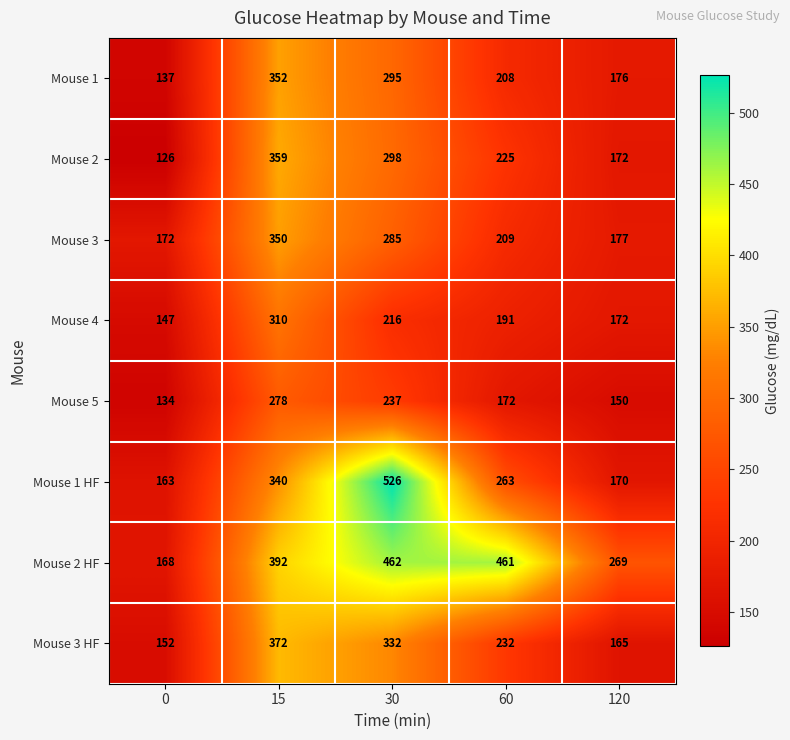

Which series changed the most between 60 and 120?

Mouse 2 HF